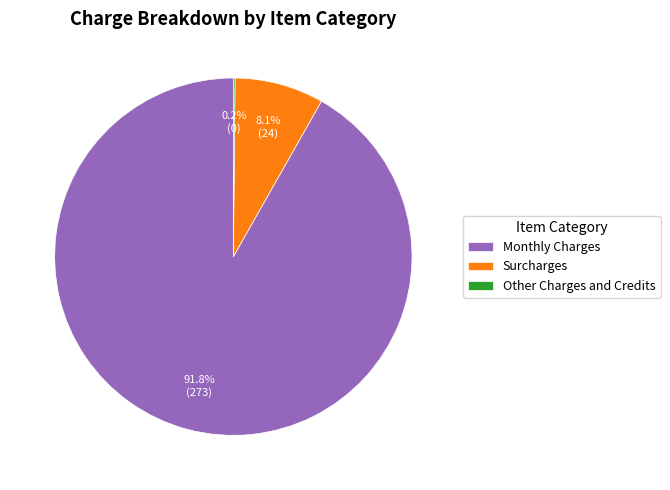

Between Monthly Charges and Surcharges, which is larger?

Monthly Charges